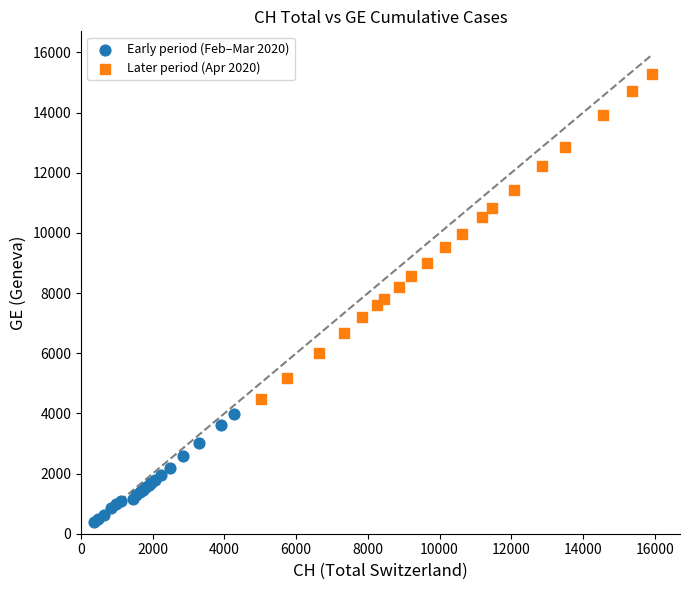

Which series has the widest spread of Y values?

Later period (Apr 2020)